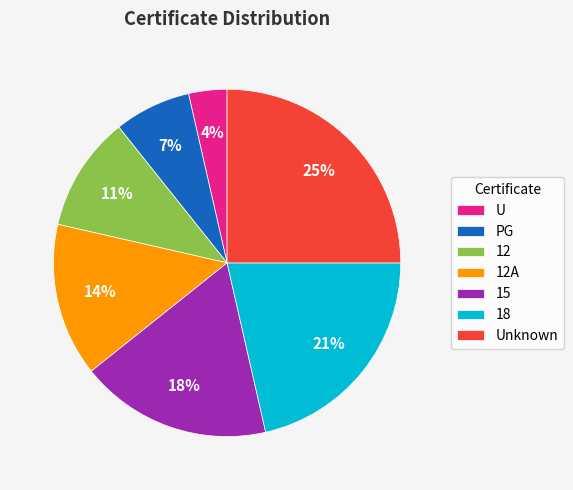

Between 18 and U, which is larger?

18